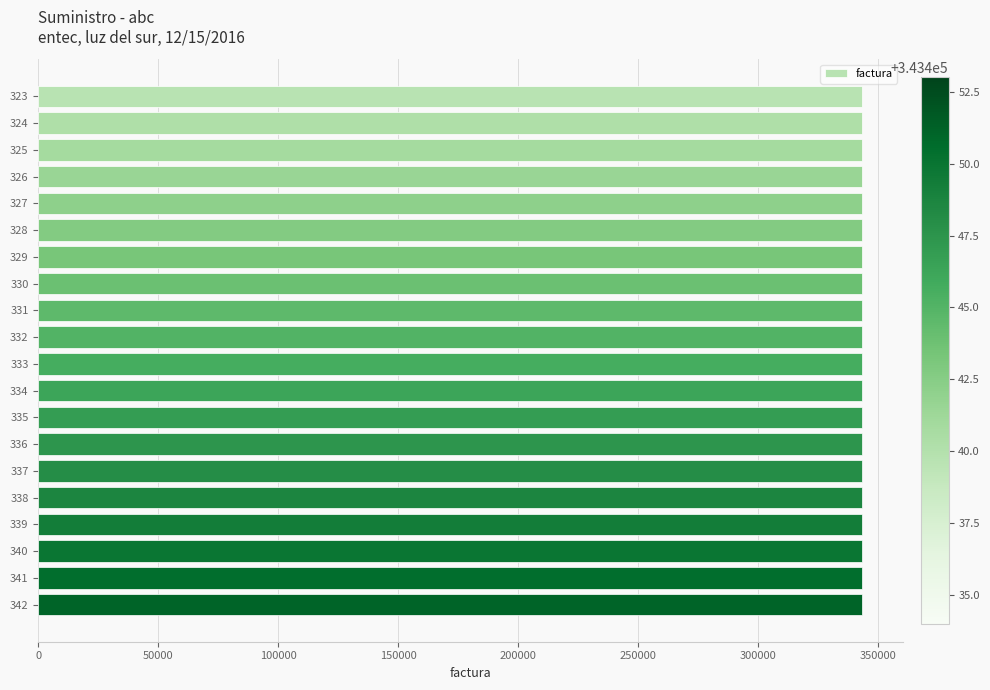

Approximately how many times larger is the value at 330 compared to 326?

1.0